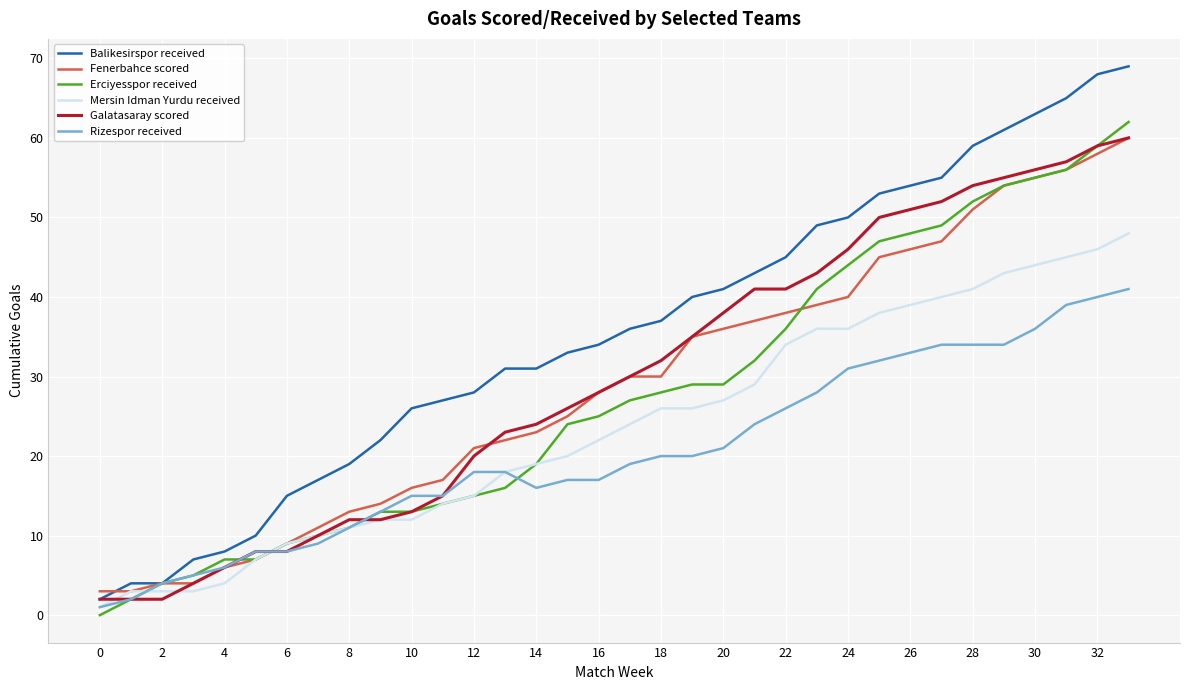

Which series has the largest total across all categories?

Balikesirspor received